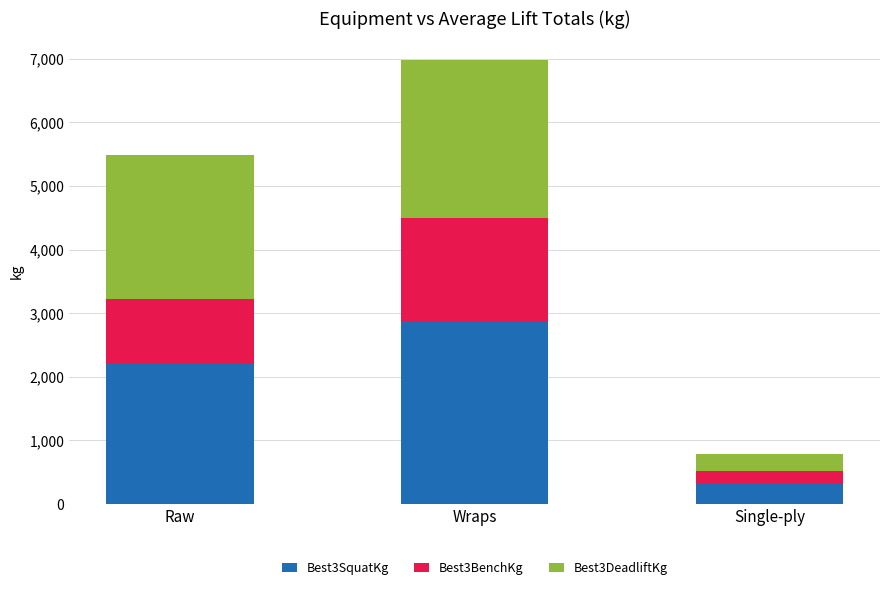

Reading right to left, what are the values for Best3SquatKg?

317.5	2862.3	2205.0